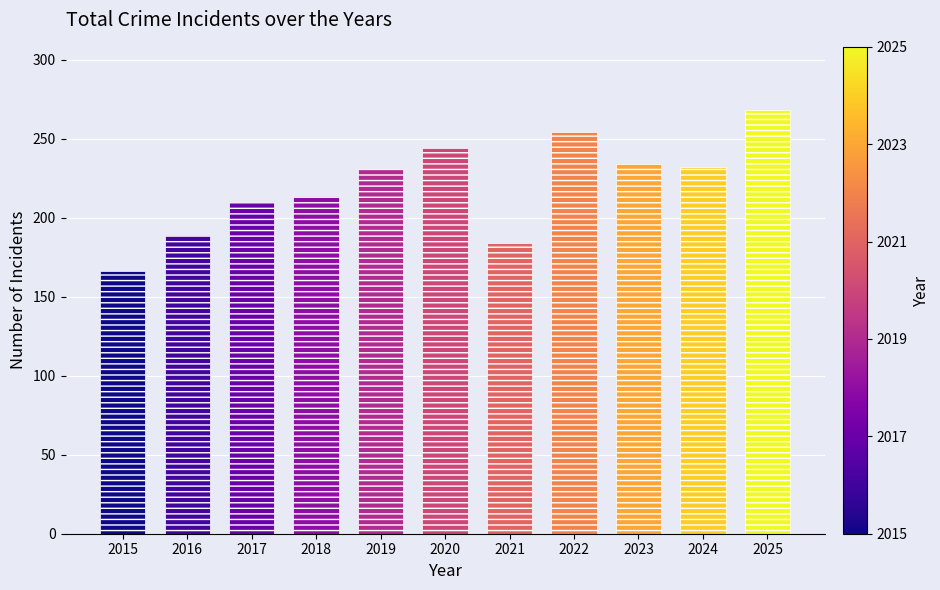

What is the minimum value shown in the chart?

166